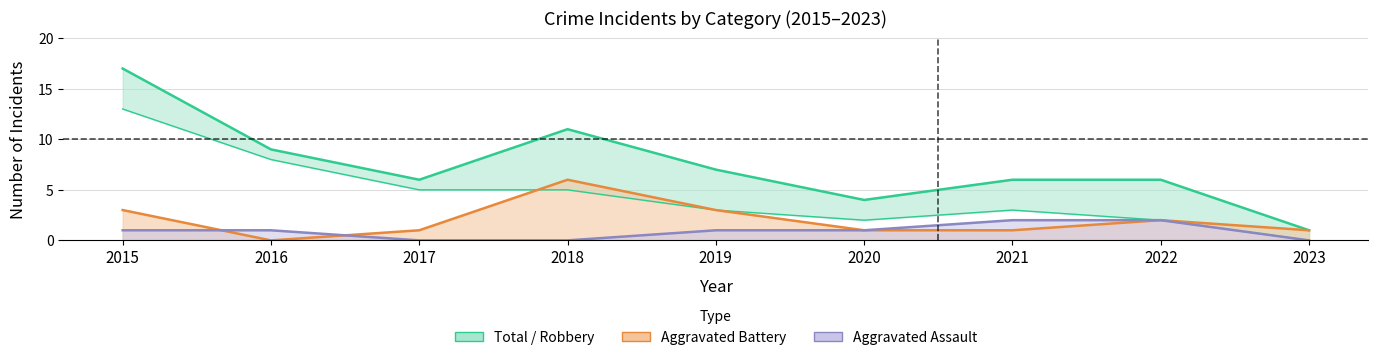

Which label corresponds to the largest value in the chart?

2015